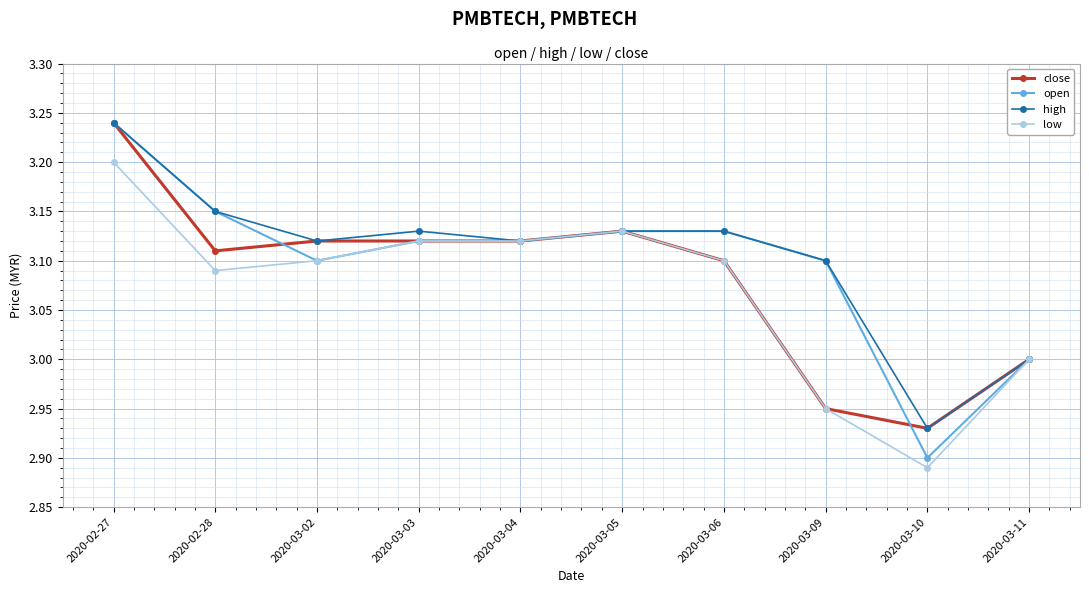

Where is the first local minimum for open?

2020-03-02